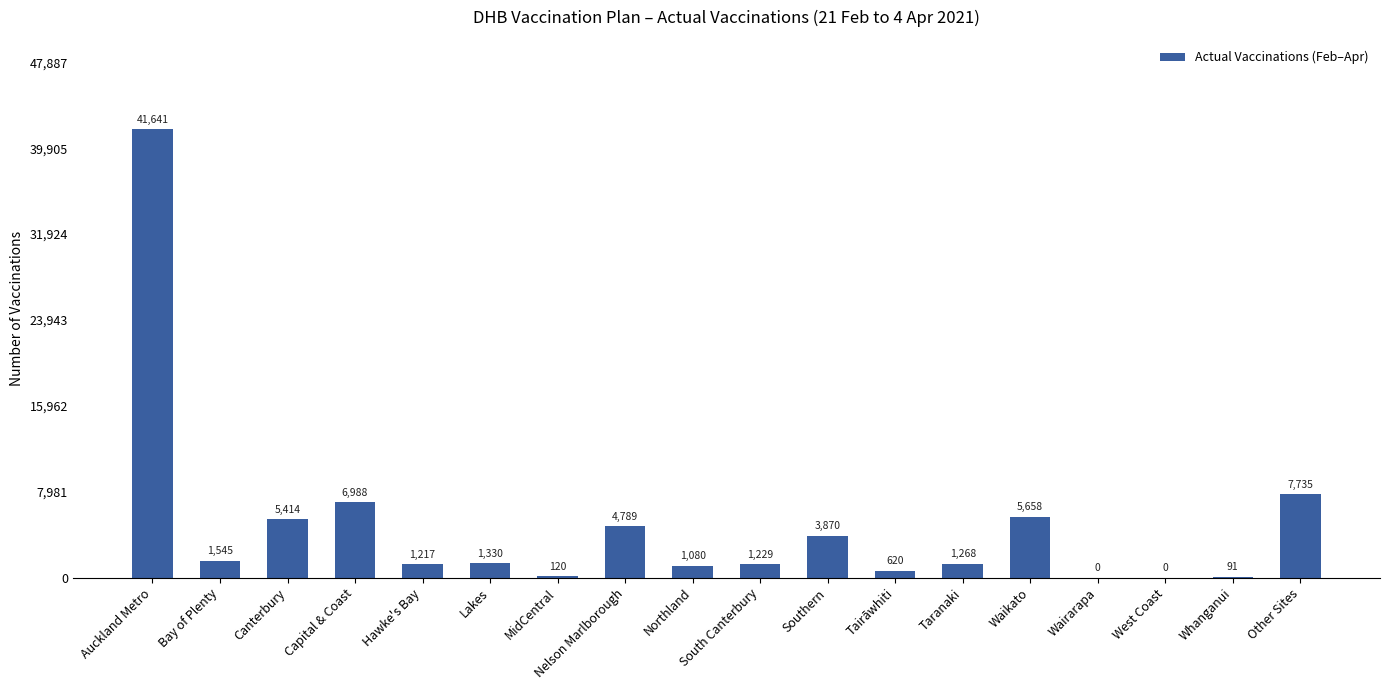

How many categories are shown in the chart?

18